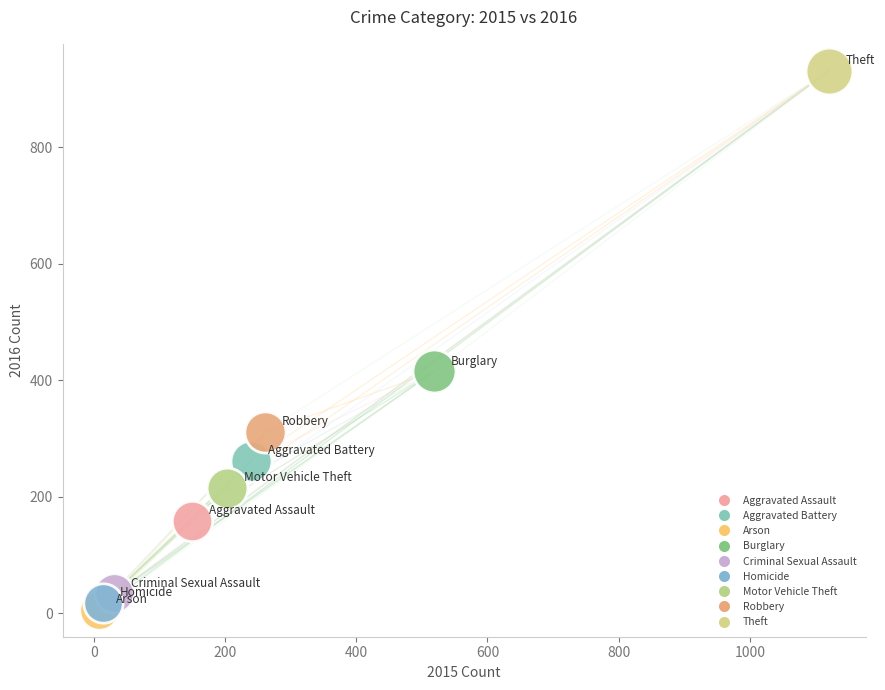

What are all the series names shown in the legend?

Aggravated Assault, Aggravated Battery, Arson, Burglary, Criminal Sexual Assault, Homicide, Motor Vehicle Theft, Robbery, Theft